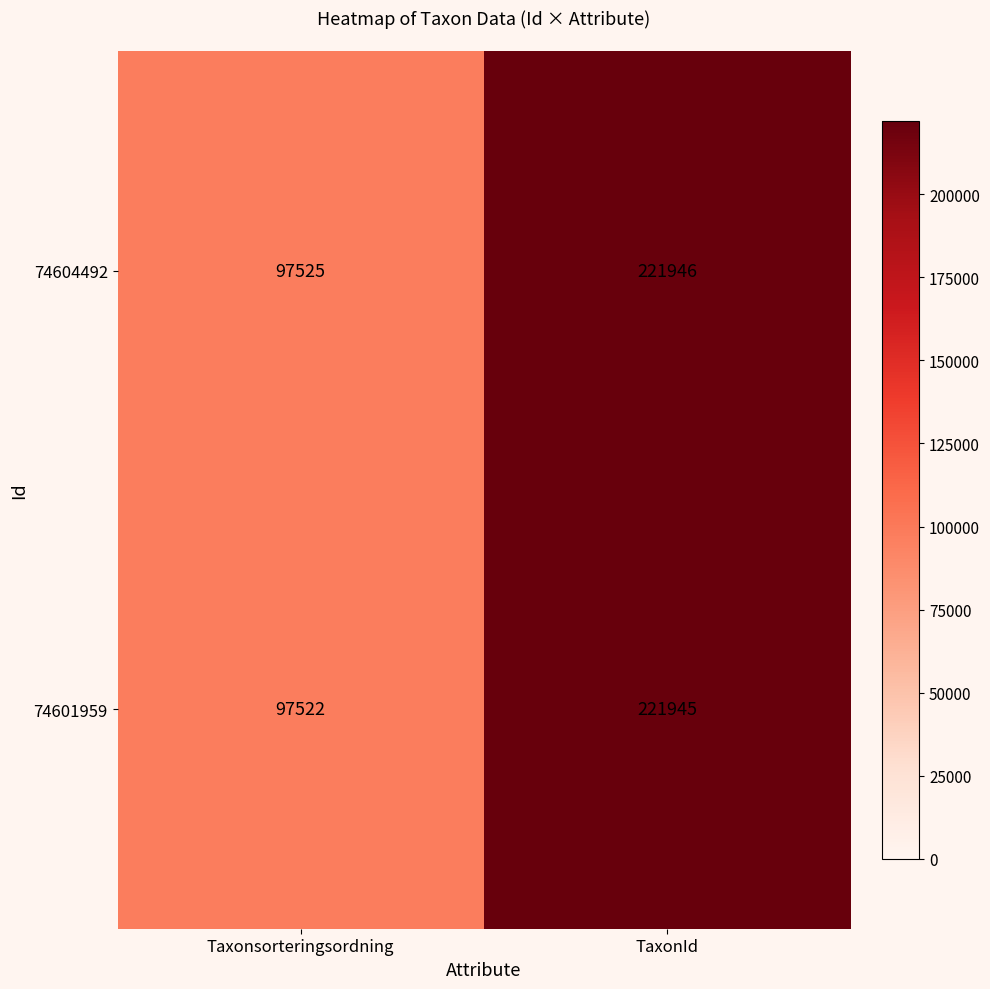

The value of 74604492 at Taxonsorteringsordning is 97525. True or false?

True